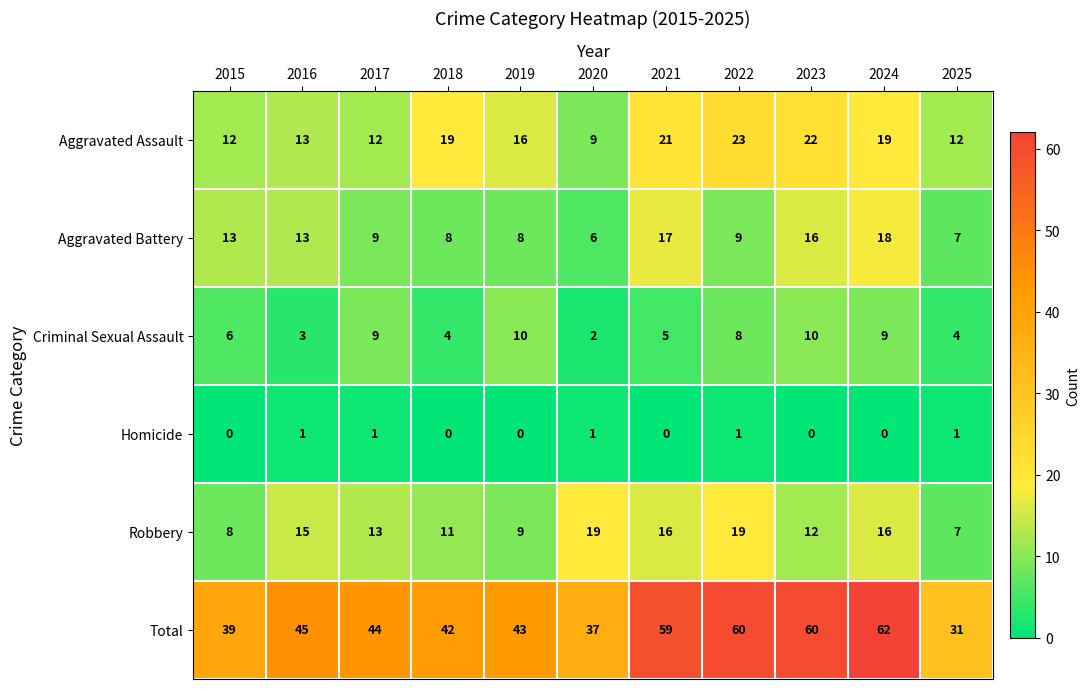

How many distinct data groups are displayed?

6